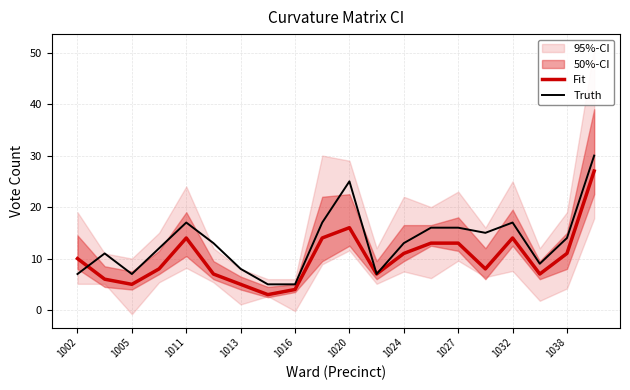

True or false: Truth and Fit intersect in this chart.

True